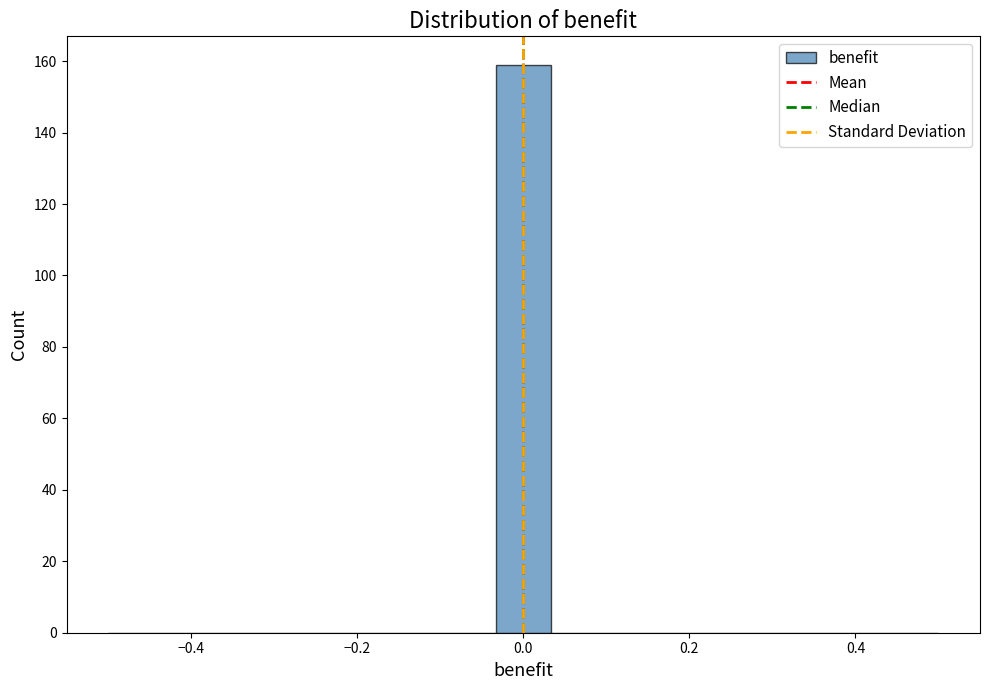

Around what value on the x-axis is the tallest bar? Give the approximate position of its centre, as read against the axis.

0.00